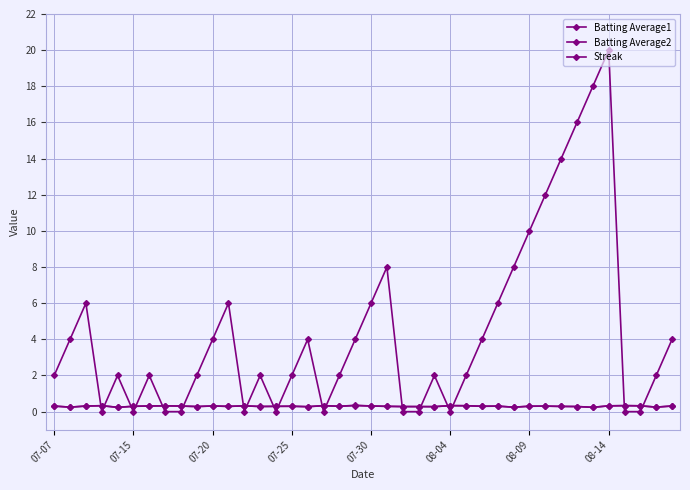

True or false: Streak has more than 0 points higher than both neighbors.

True